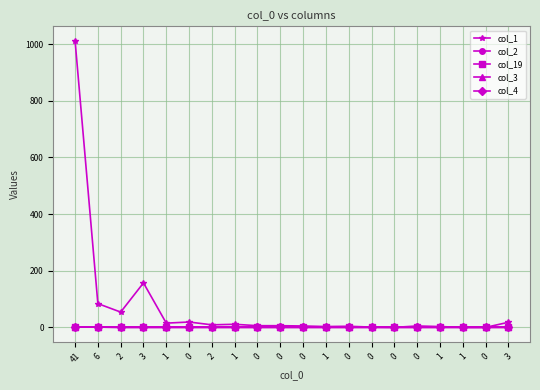

Reading left to right, list all the values displayed in this chart.

col_1: 1012	84	54	157	15	19	9	11	6	6	5	3	4	1	0	5	3	0	0	18
col_2: 1	1	0	0	0	0	0	0	0	0	0	0	0	0	0	0	0	0	0	0
col_19: 1	1	0	0	0	0	0	0	0	0	0	0	0	0	0	0	0	0	0	0
col_3: 0	0	0	0	0	0	0	0	0	0	0	0	0	0	0	0	0	0	0	0
col_4: 0	0	0	0	0	0	0	0	0	0	0	0	0	0	0	0	0	0	0	0